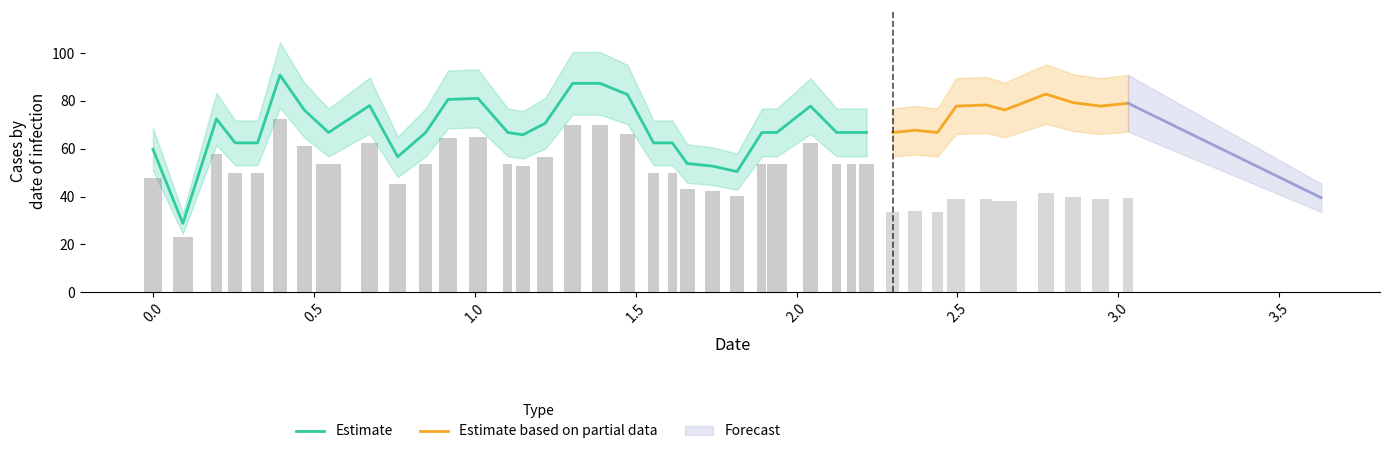

Reading left to right, extract all data points from this chart.

col_2: 0=59.8	1=28.8	2=72.5	3=62.5	4=62.5	5=90.8	6=76.2	7=66.8	8=78.1	9=56.6	10=66.8	11=80.6	12=81.1	13=66.8	14=65.8	15=70.7	16=87.4	17=87.4	18=82.7	19=62.5	20=62.5	21=53.8	22=52.8	23=50.5	24=66.8	25=66.8	26=77.8	27=66.8	28=66.8	29=66.8	30=66.8	31=67.7	32=66.8	33=77.8	34=78.3	35=76.2	36=82.9	37=79.3	38=77.8	39=79.0
col_1: 0=0.1	1=0.1	2=0.1	3=0.1	4=0.1	5=0.1	6=0.1	7=0.1	8=0.1	9=0.1	10=0.1	11=0.1	12=0.1	13=0.0	14=0.1	15=0.1	16=0.1	17=0.1	18=0.1	19=0.1	20=0.0	21=0.1	22=0.1	23=0.1	24=0.0	25=0.1	26=0.1	27=0.0	28=0.0	29=0.1	30=0.1	31=0.1	32=0.1	33=0.1	34=0.1	35=0.1	36=0.1	37=0.1	38=0.1	39=0.1